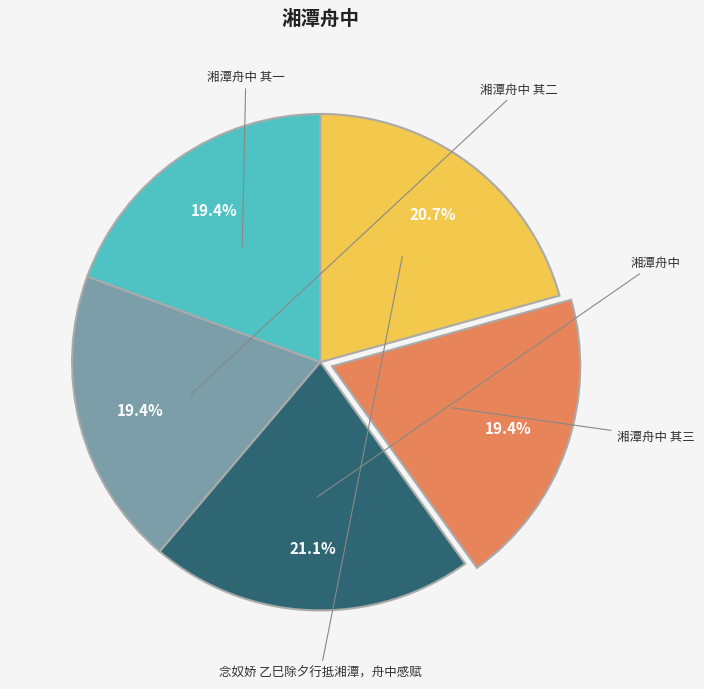

To the nearest percent, what is the average slice percentage?

20%